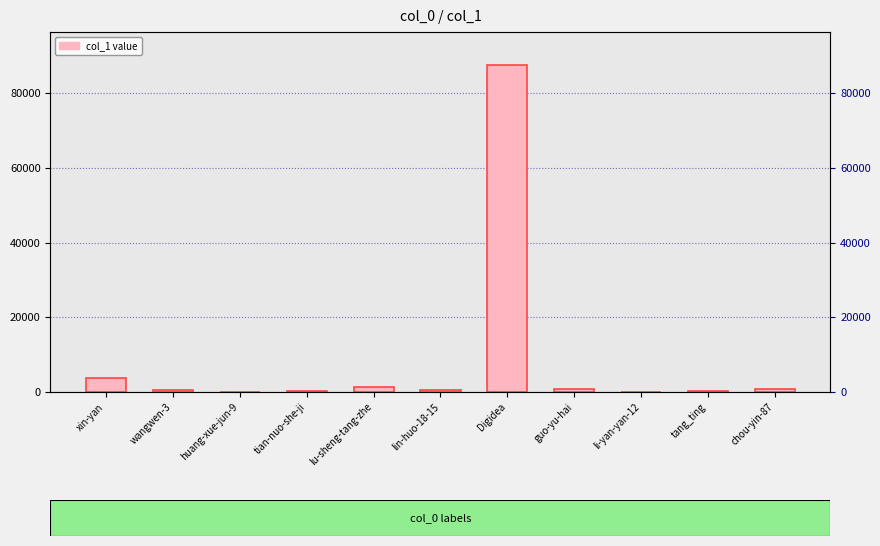

What is the maximum value shown in the chart?

87577